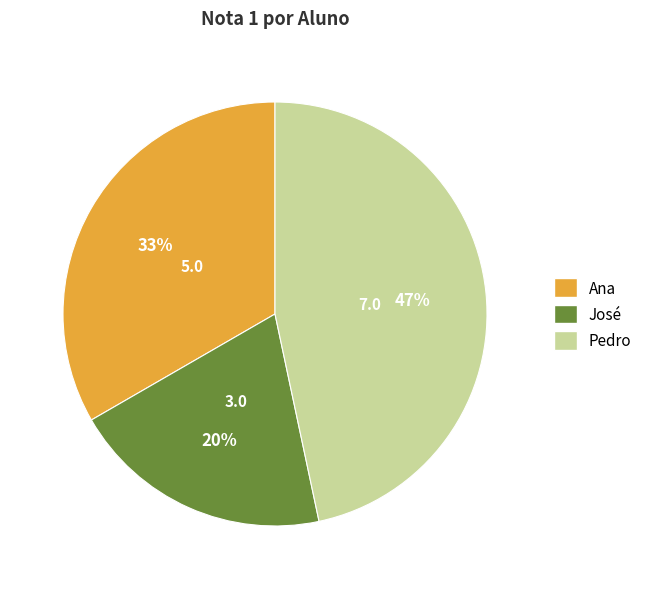

To the nearest percent, what is the combined percentage of José and Pedro?

67%